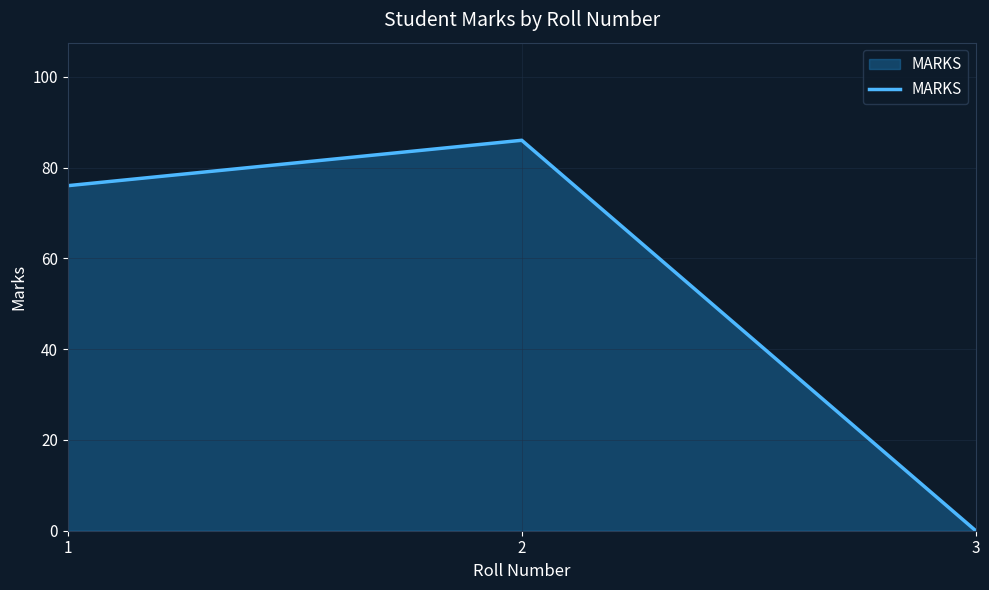

Rank the categories by value from highest to lowest.

2, 1, 3